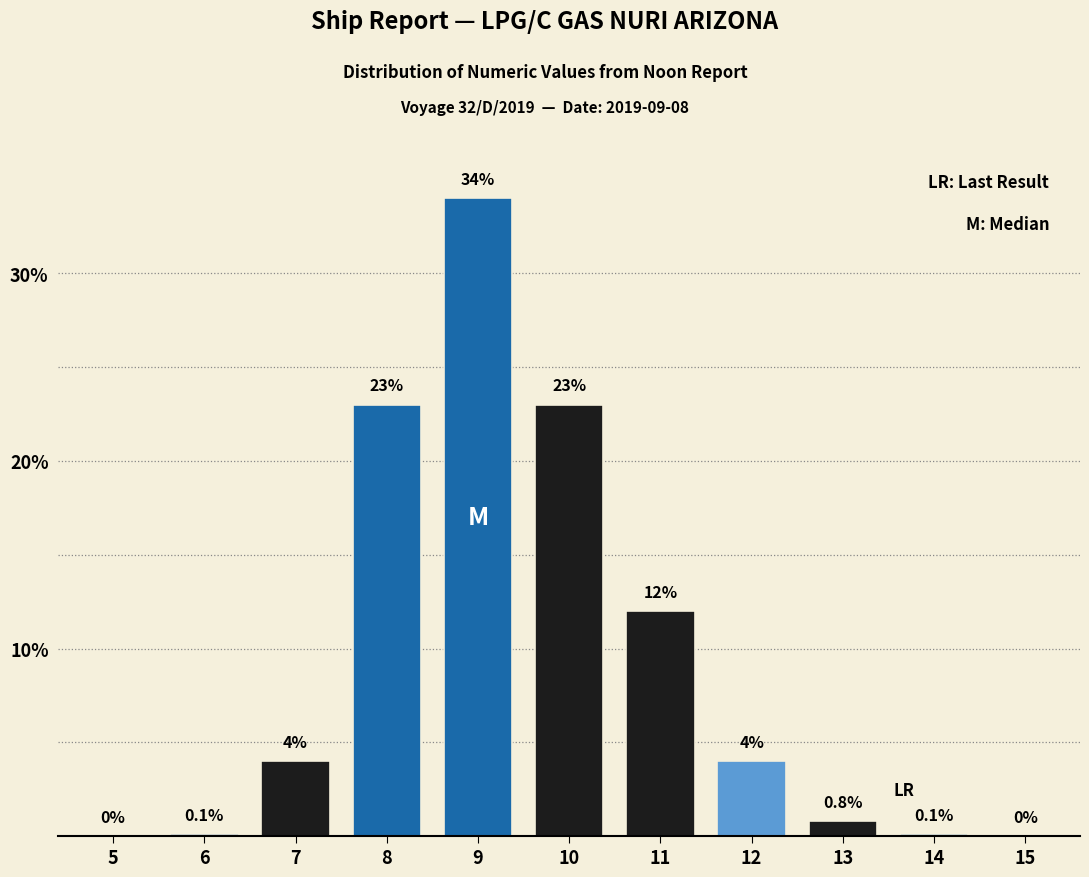

Reading left to right, transcribe all the data shown in this chart.

5=0.0	6=0.1	7=4.0	8=23.0	9=34.0	10=23.0	11=12.0	12=4.0	13=0.8	14=0.1	15=0.0